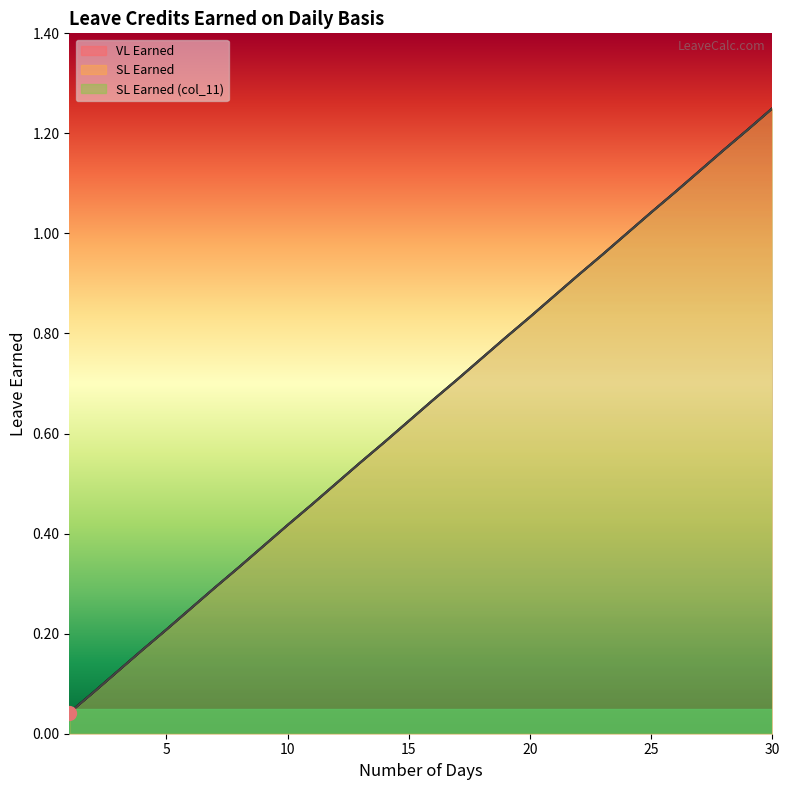

True or false: SL Earned and SL Earned (col_11) intersect in this chart.

False